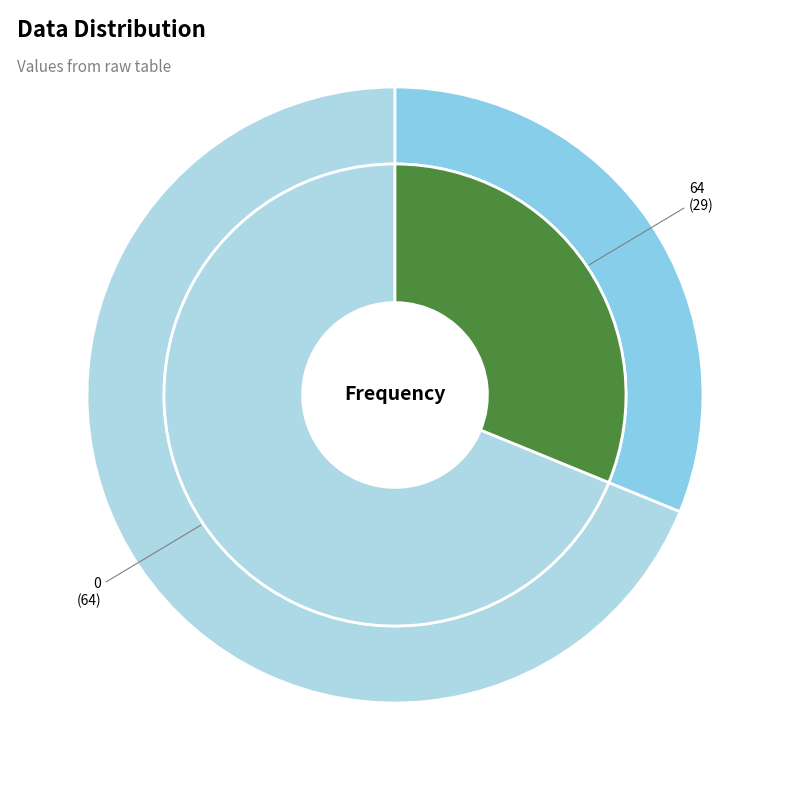

Is it true that 64 is 31% of the pie?

True